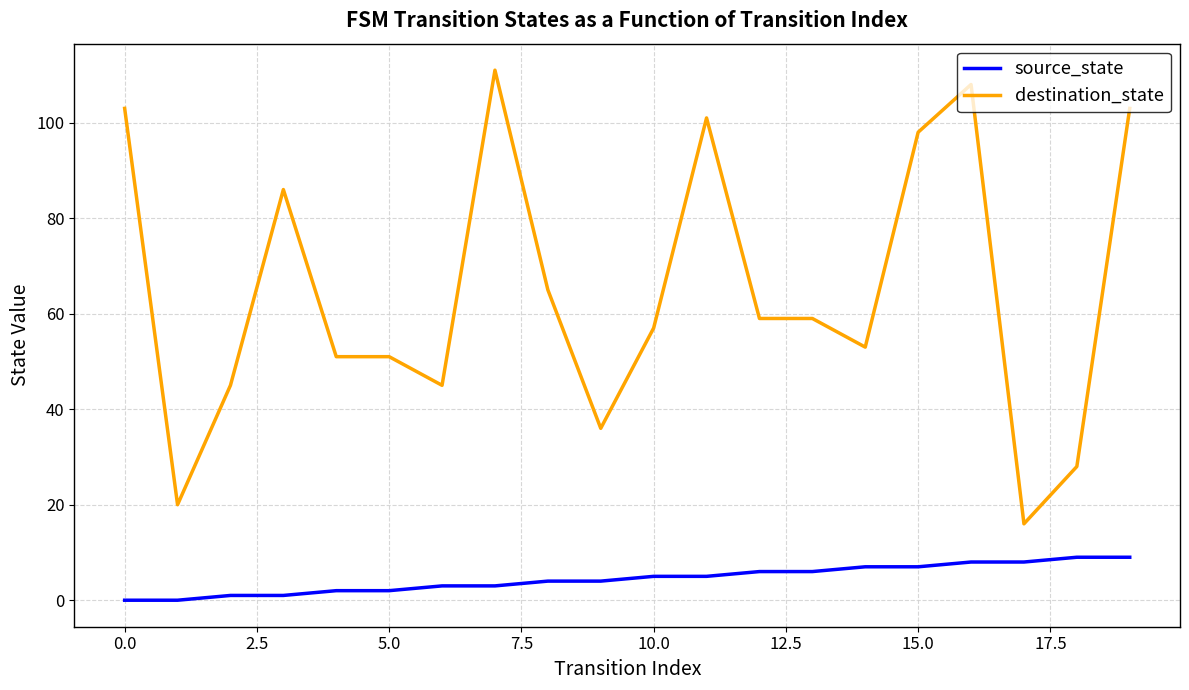

Which series has the largest range (max minus min)?

destination_state